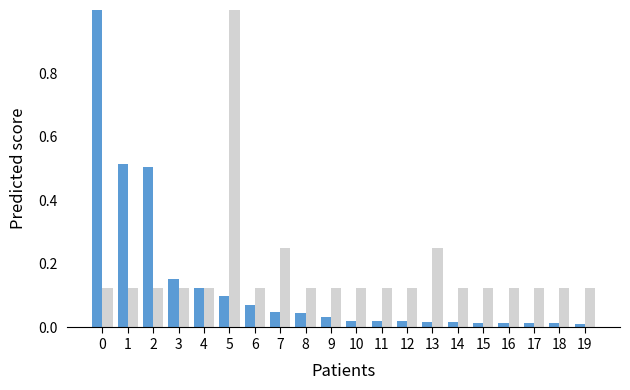

What is the total value across all series at 0?

1.1